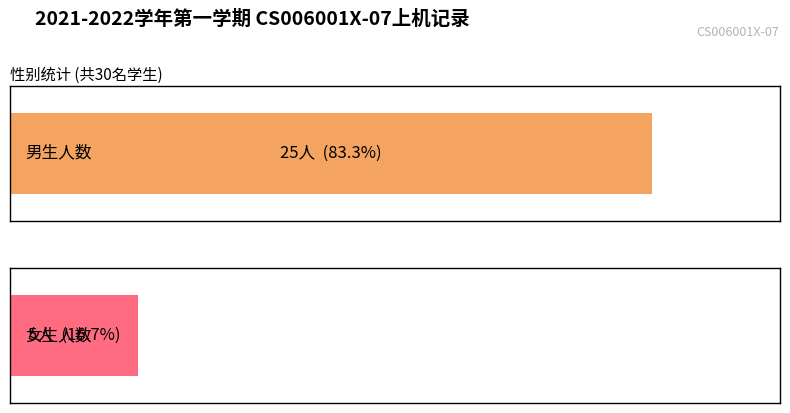

What is the total value across all series at 第6次上机?

30